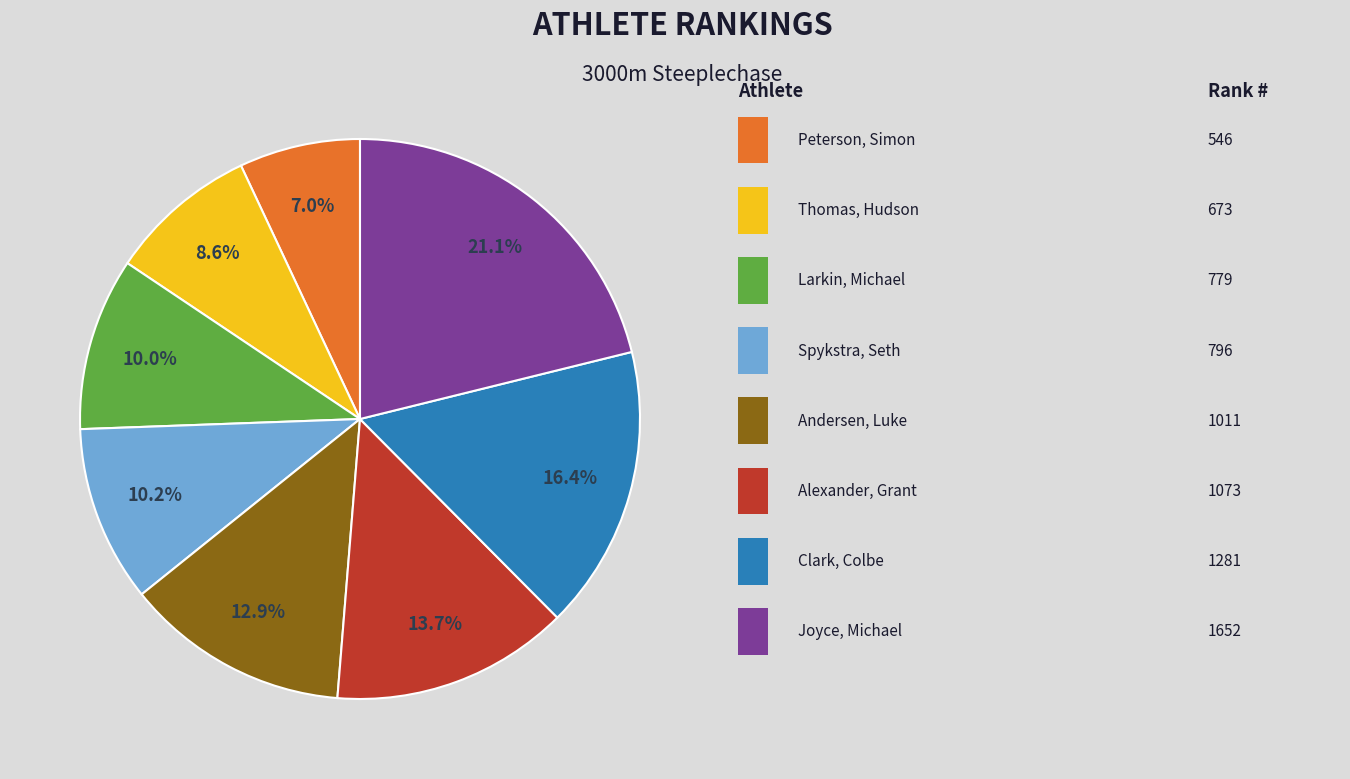

Does any single category account for the majority?

No